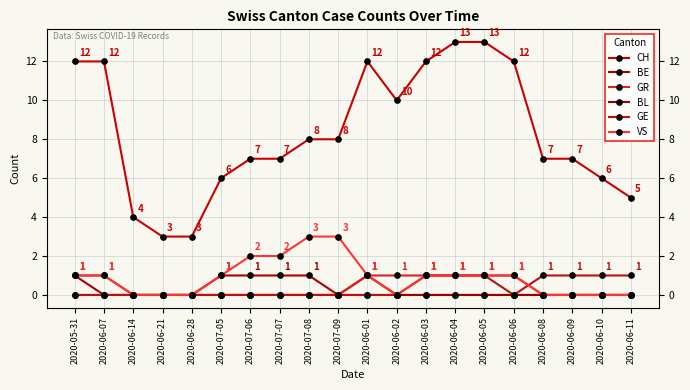

Rank the series by their maximum value, from lowest to highest.

BL, BE, GR, GE, VS, CH